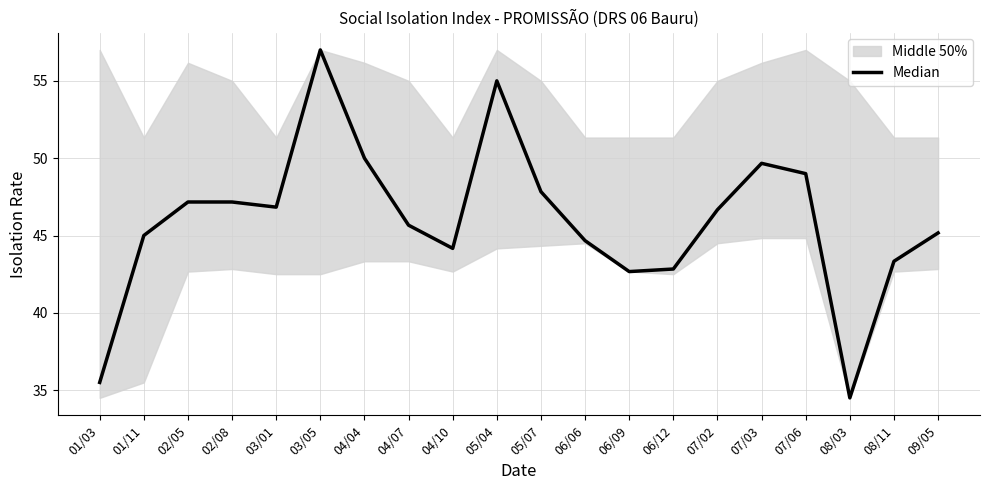

Between 01/03 and 06/12, which is larger?

06/12